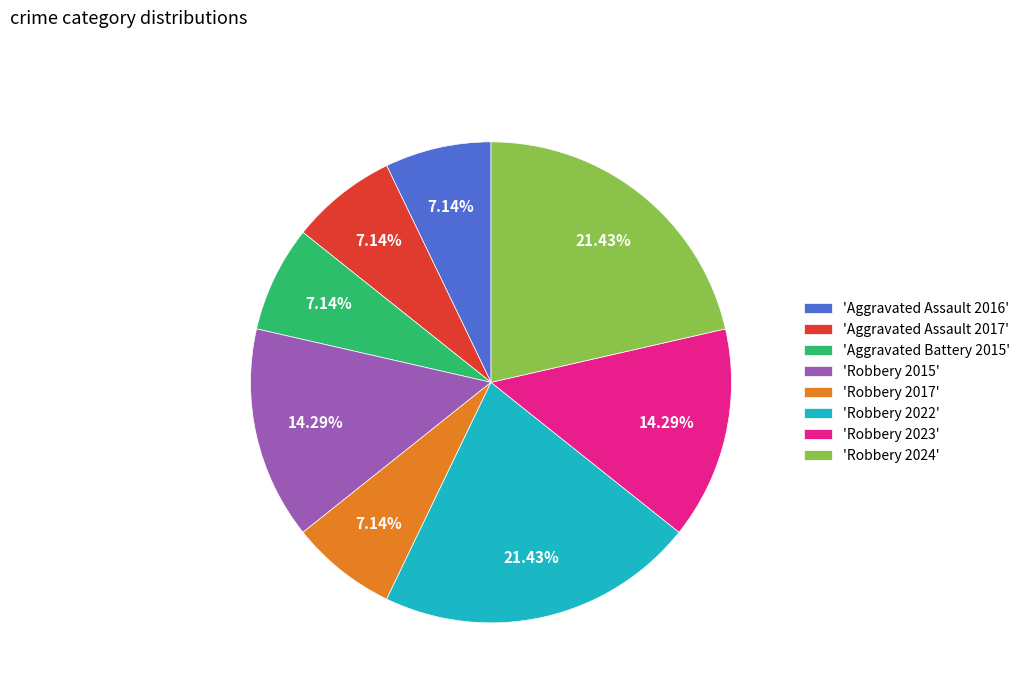

Is there a majority slice in this chart?

No